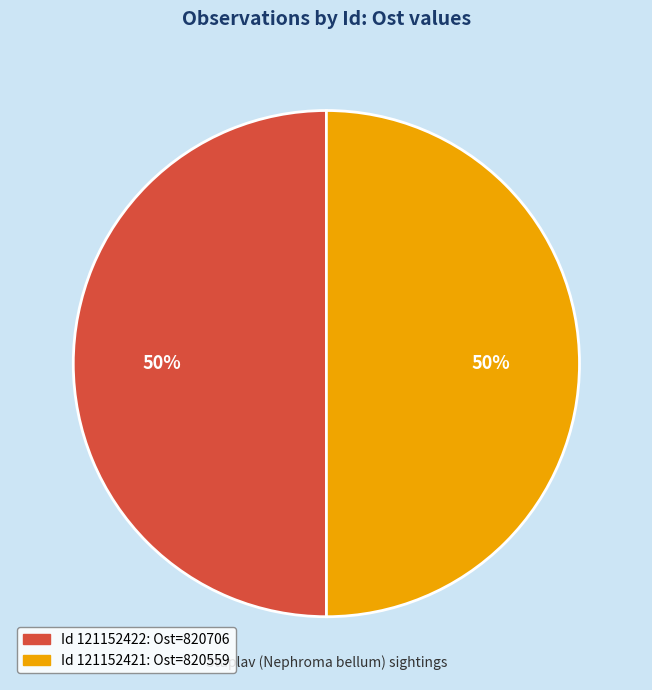

To the nearest percent, what is the average slice percentage?

50%